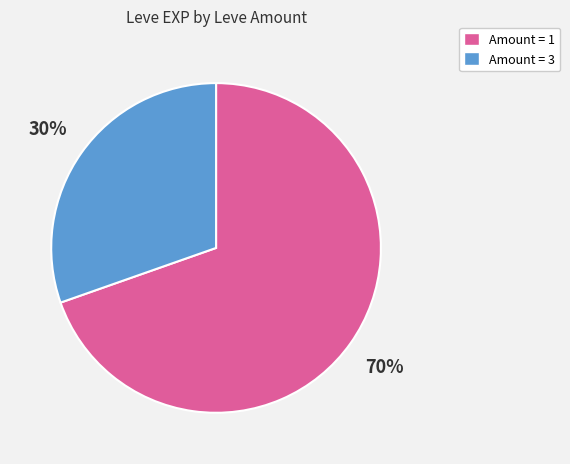

Count the number of slices in the pie.

2